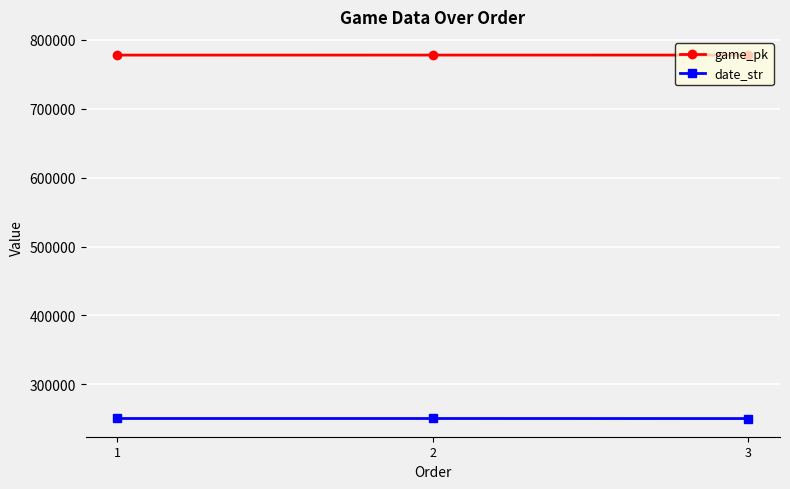

Is it true that date_str equals 360549 at 3?

False